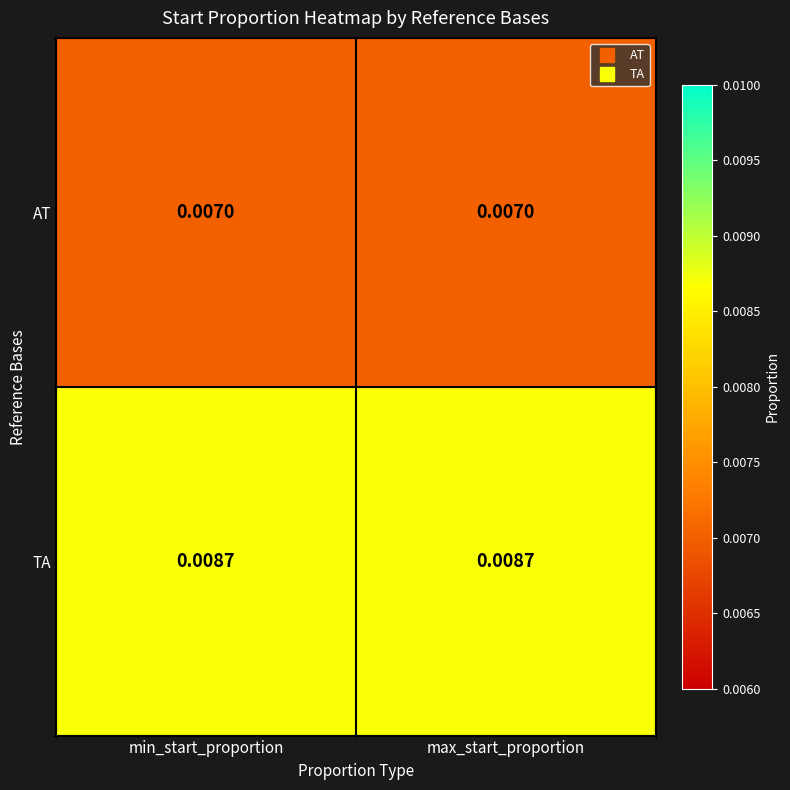

Is the value of TA at max_start_proportion greater than the value of AT at max_start_proportion?

Yes